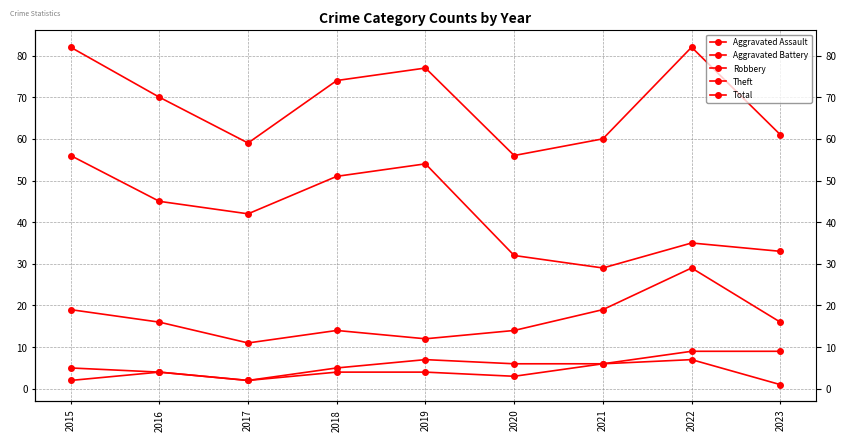

List the series in order of their peak value, highest first.

Total, Theft, Robbery, Aggravated Battery, Aggravated Assault